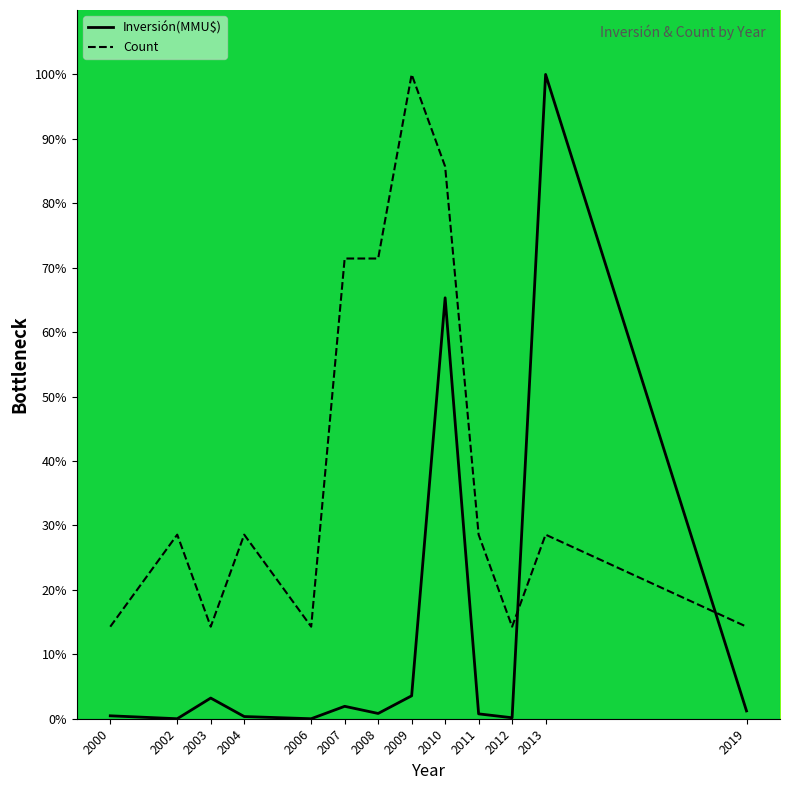

What is the difference between the Inversión(MMU$) values at 2003 and 2004?

2.9